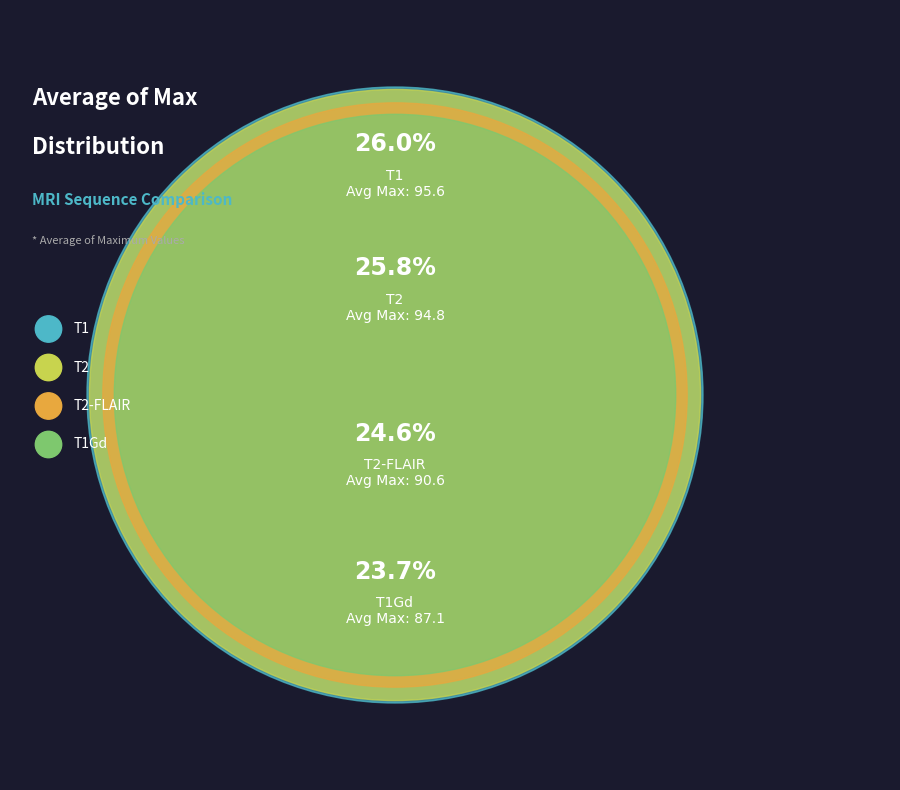

Which slice is the smallest?

T1Gd